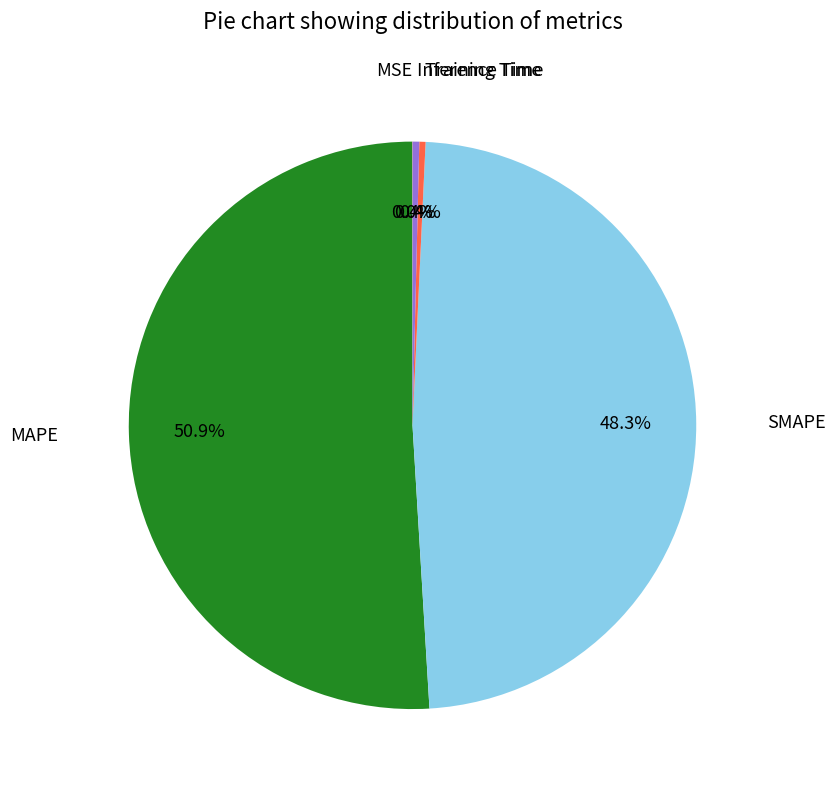

Is there a majority slice in this chart?

Yes